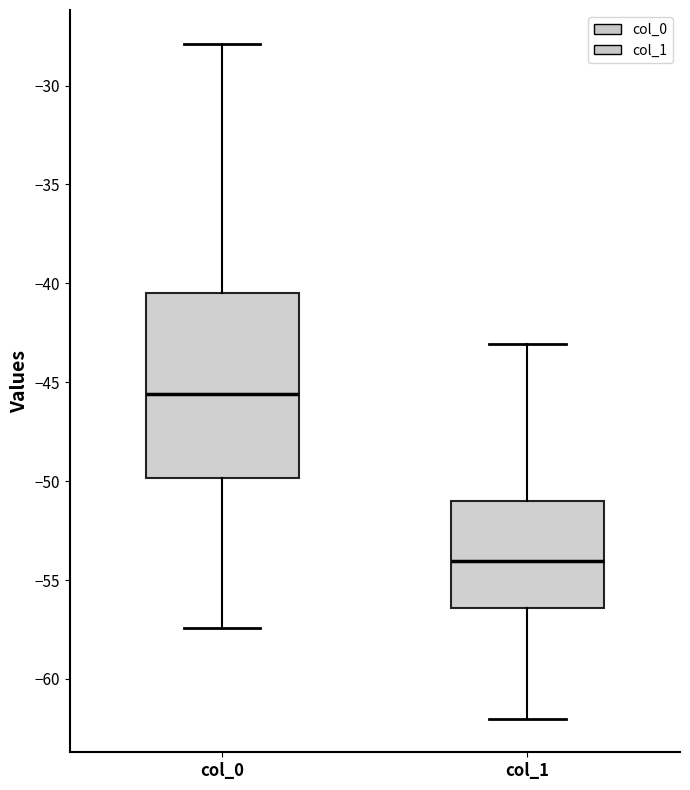

Which box is the tallest, from its lower edge to its upper edge?

col_0